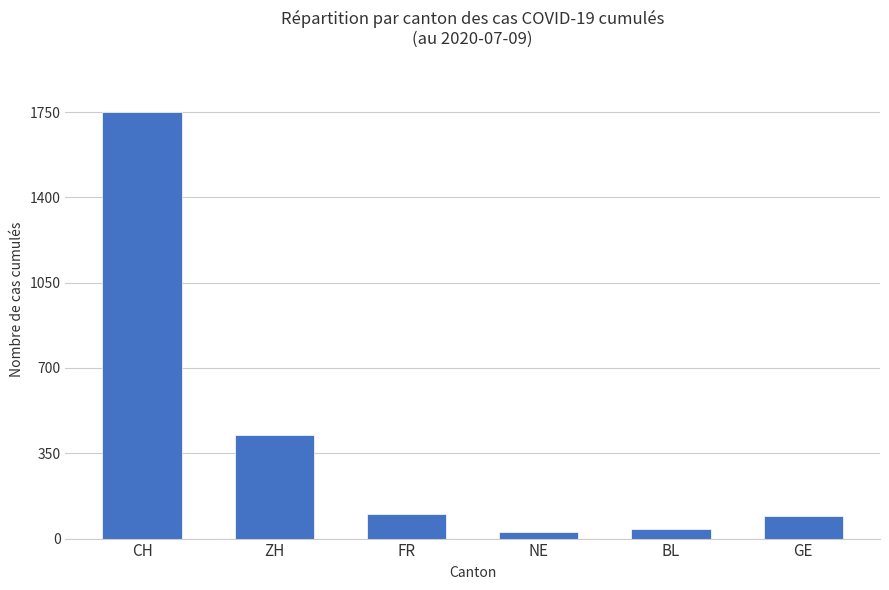

How many values are below 100?

3